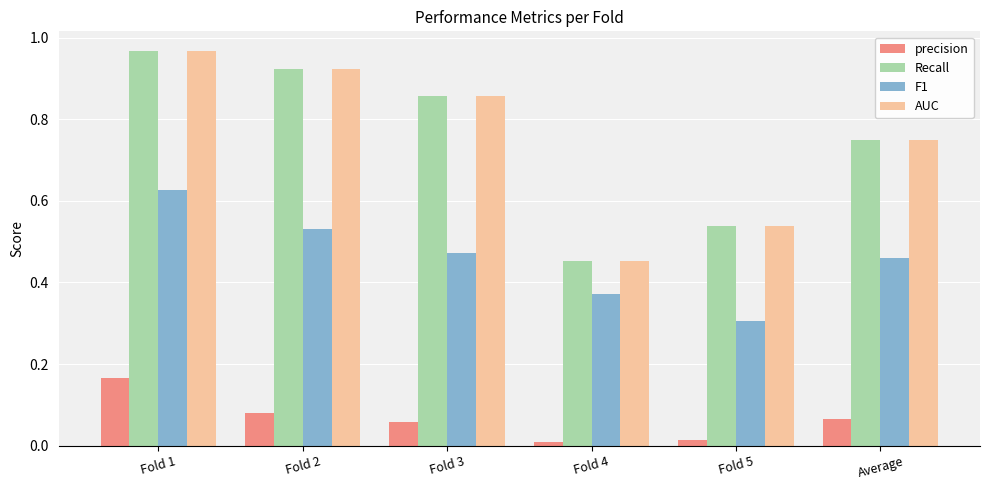

What is the difference between the highest and lowest values at Fold 1?

0.8